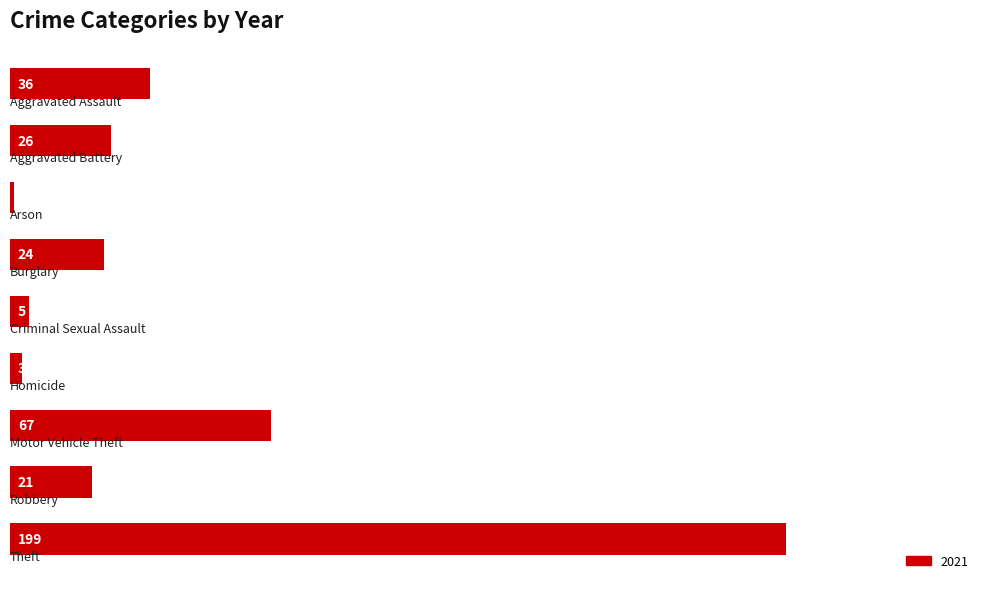

What is the value of the 1st bar from the top?

36